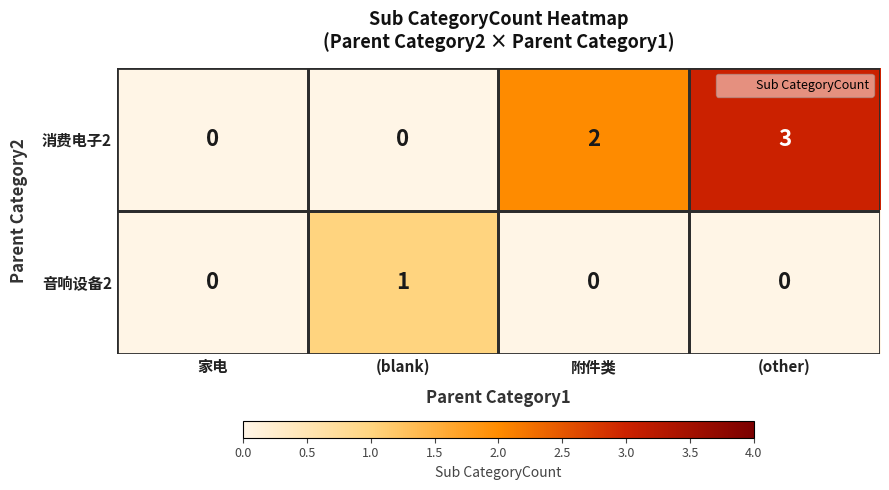

How many 消费电子2 values are between 0 and 3?

4